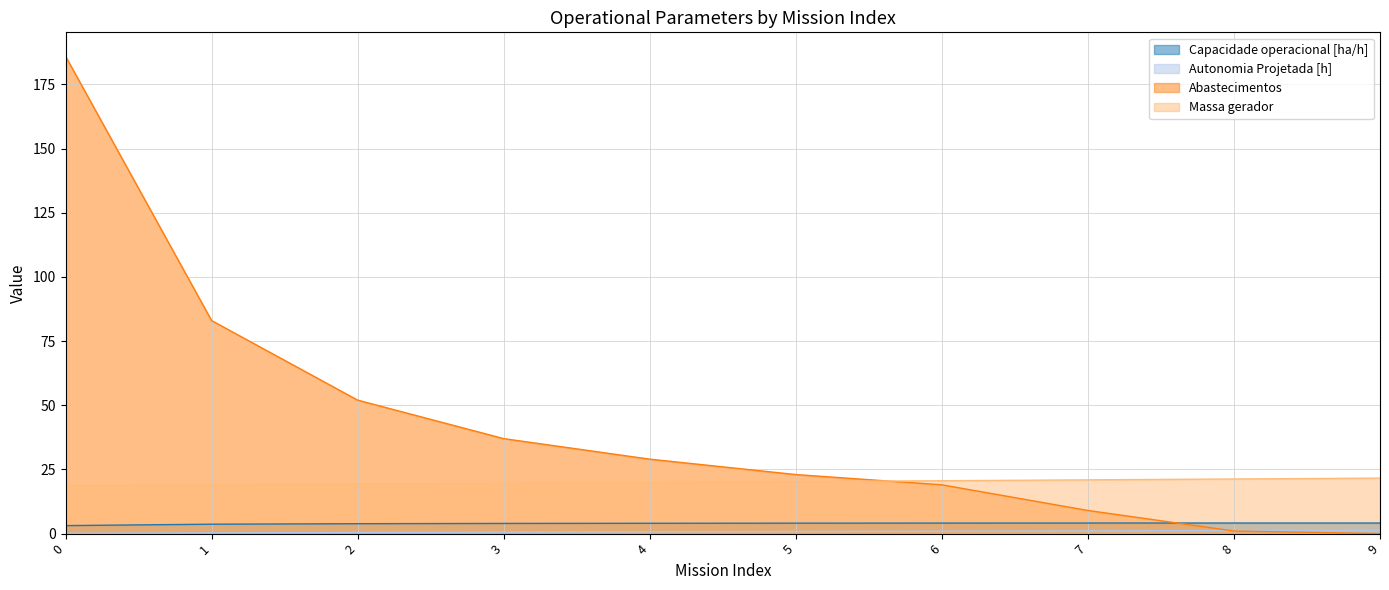

True or false: Capacidade operacional [ha/h] has more than 2 interior local peaks.

False